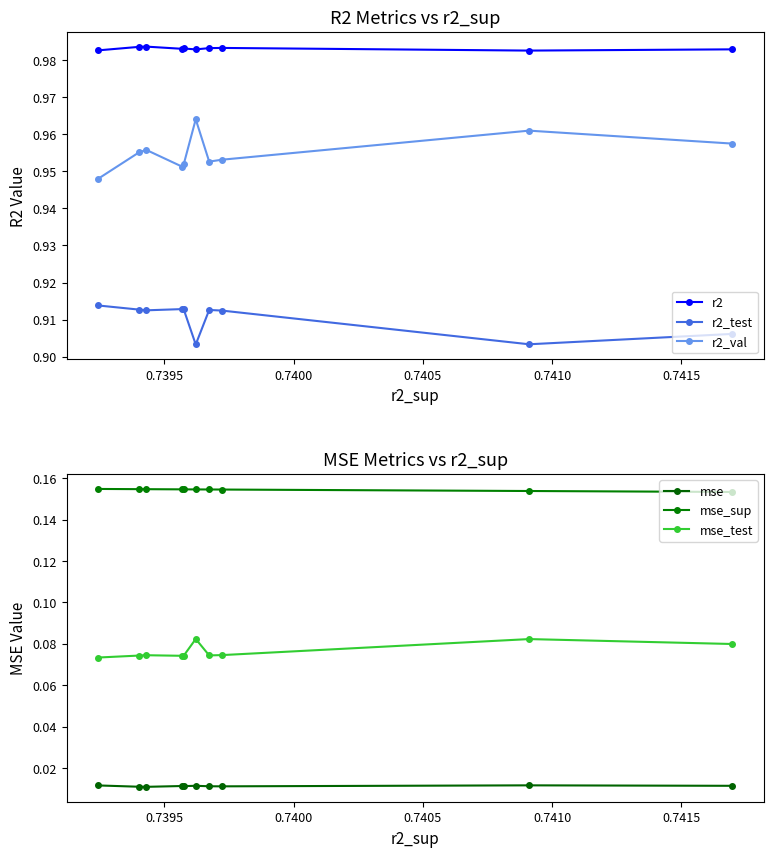

How many r2_val values are between 0 and 1?

10